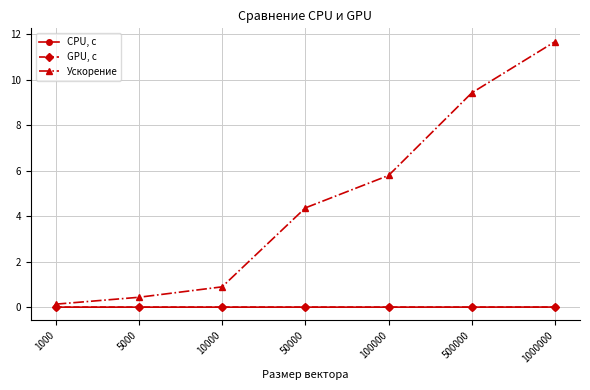

List the series in order of their peak value, lowest first.

GPU, с, CPU, с, Ускорение